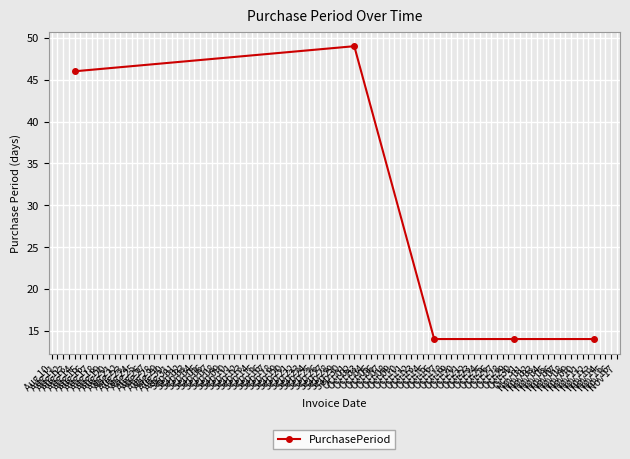

What is the minimum value shown in the chart?

14